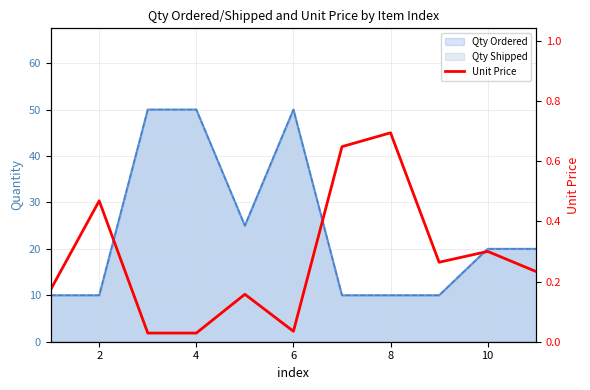

Does the chart have visible grid lines?

Yes